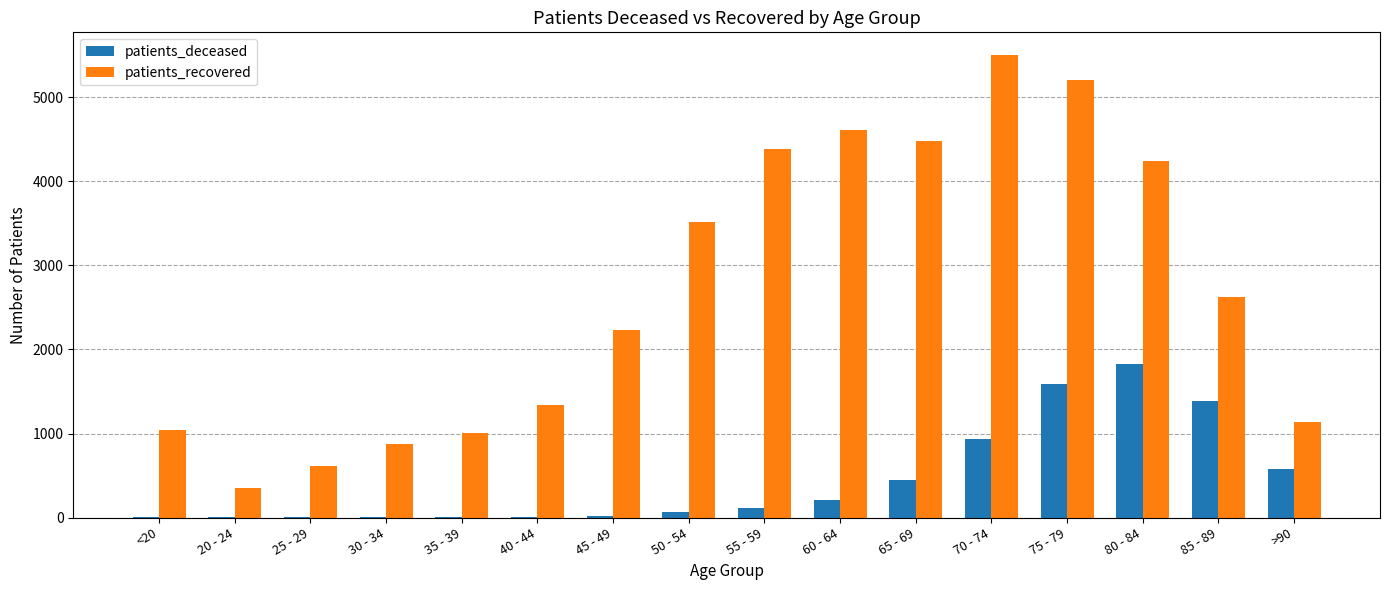

At which label is patients_deceased closest to 916?

70 - 74